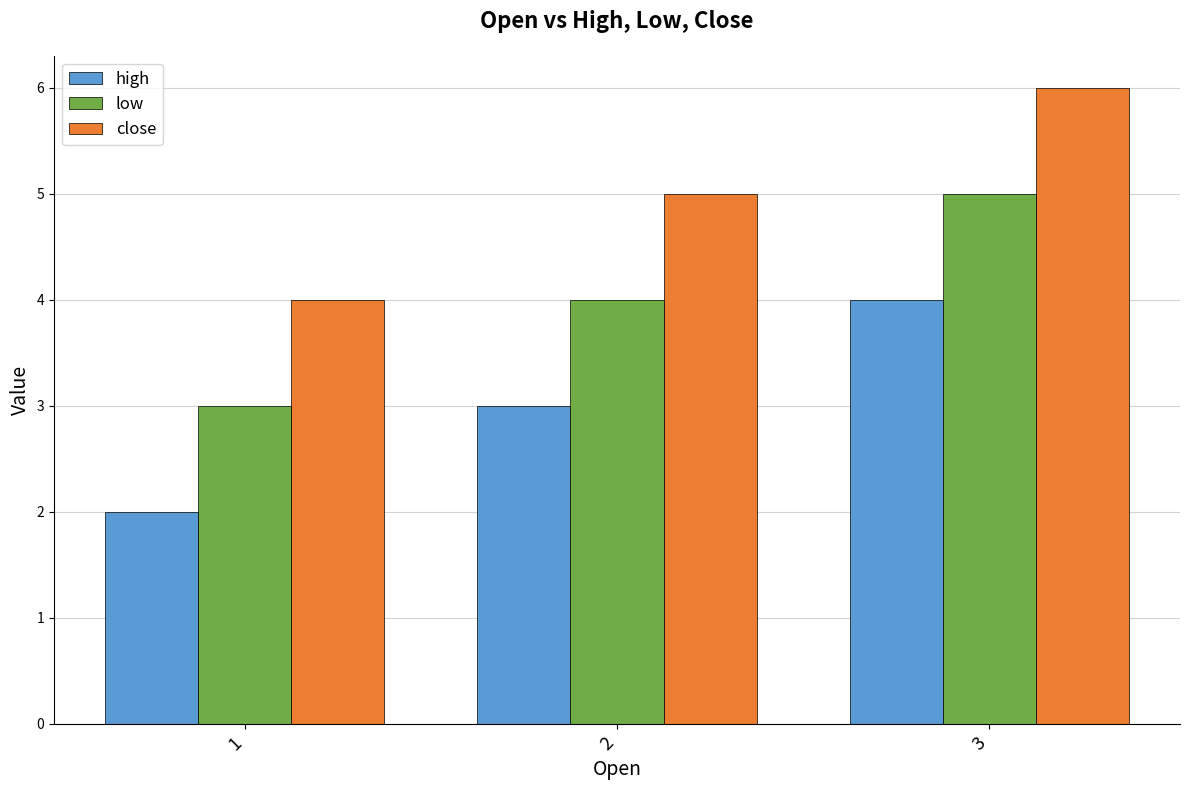

At which label does close reach its minimum?

1